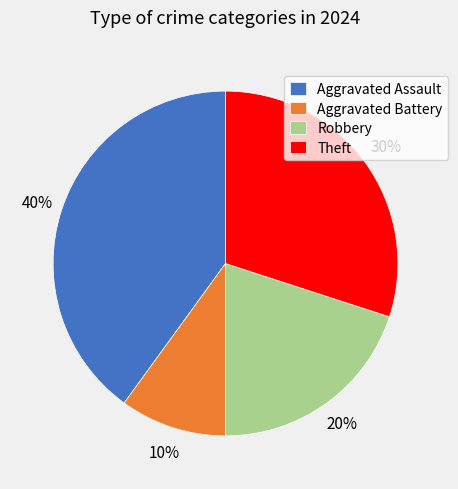

Do Theft and Aggravated Assault together represent more than half of the pie?

Yes